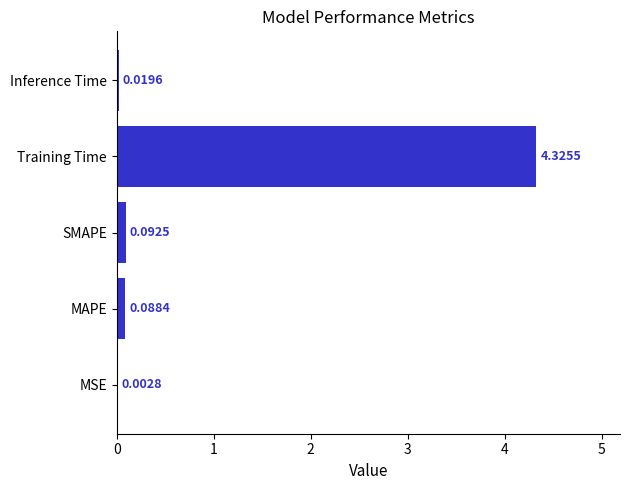

Which label corresponds to the largest value in the chart?

Training Time